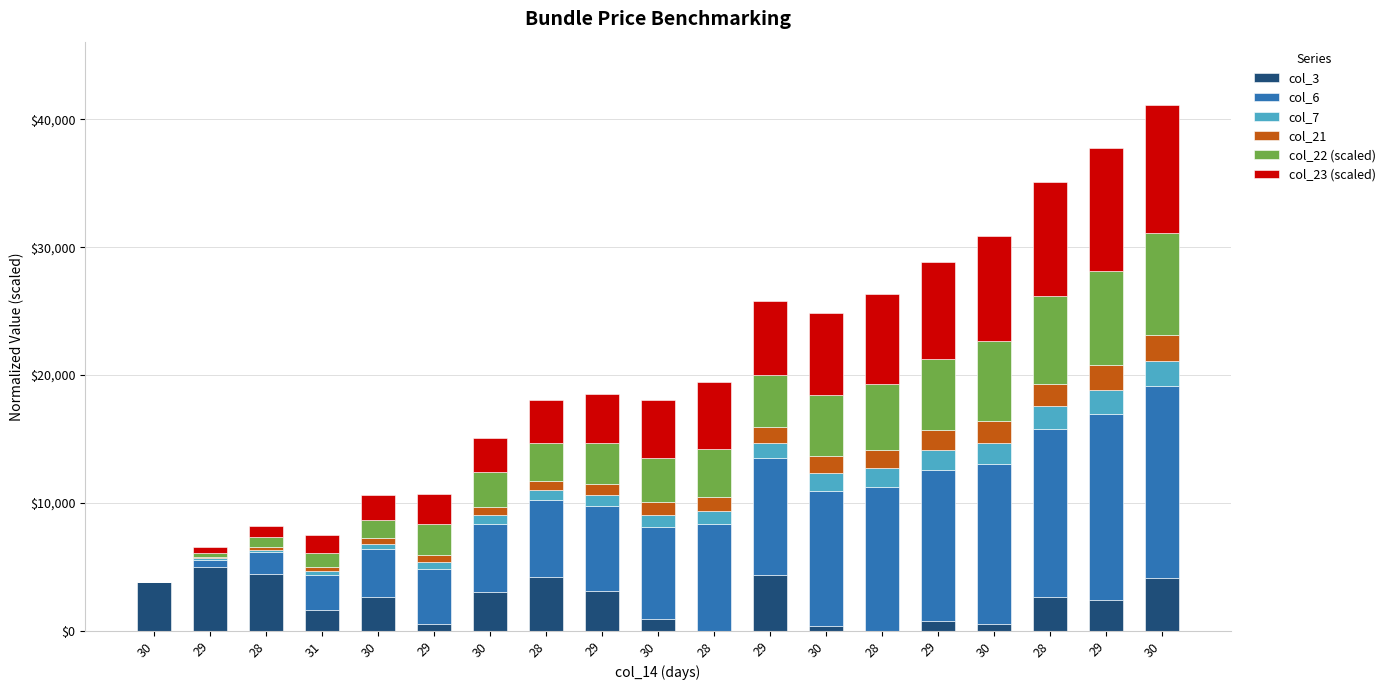

The col_6 series shows 1802.3 at 31. True or false?

False